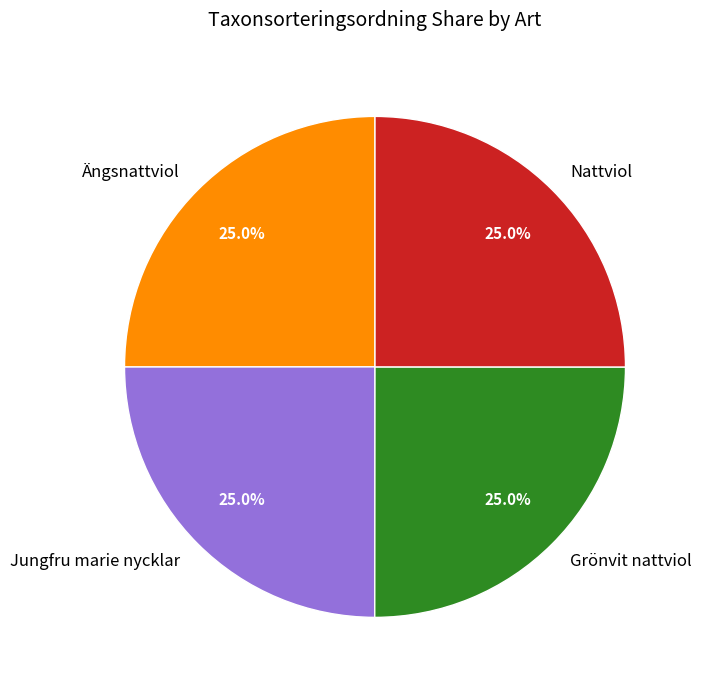

Is there any slice that represents more than half of the pie?

No